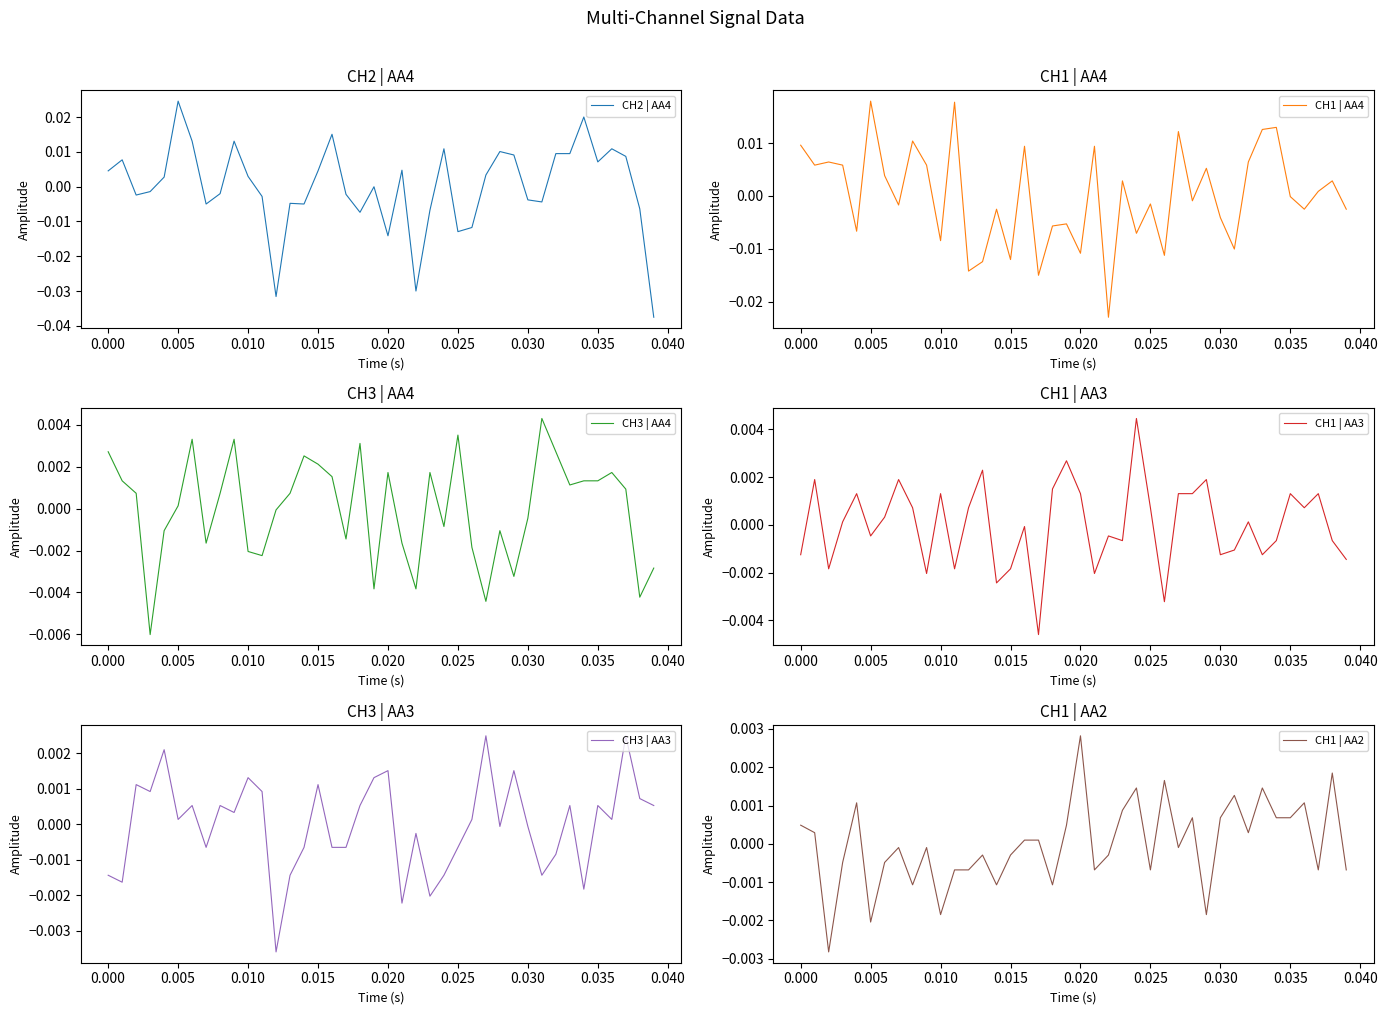

After their last crossing, which series has the higher values: CH1 | AA2 or CH1 | AA3?

CH1 | AA2